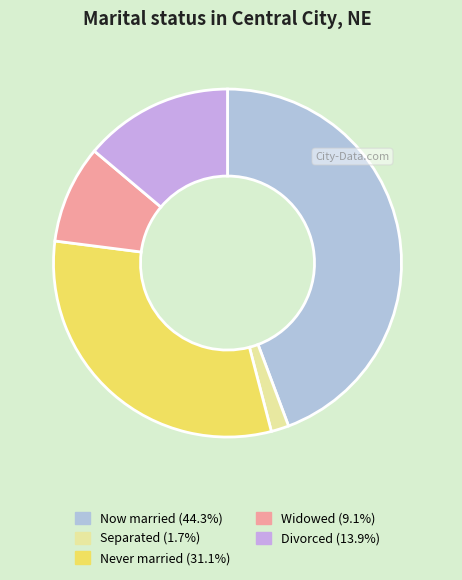

How many slices are in this pie chart?

5